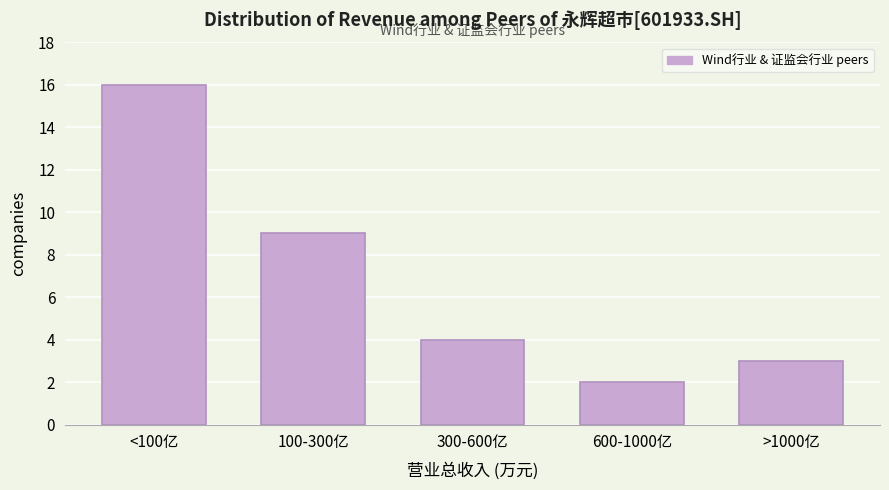

Reading right to left, list all the values displayed in this chart.

>1000亿=3	600-1000亿=2	300-600亿=4	100-300亿=9	<100亿=16